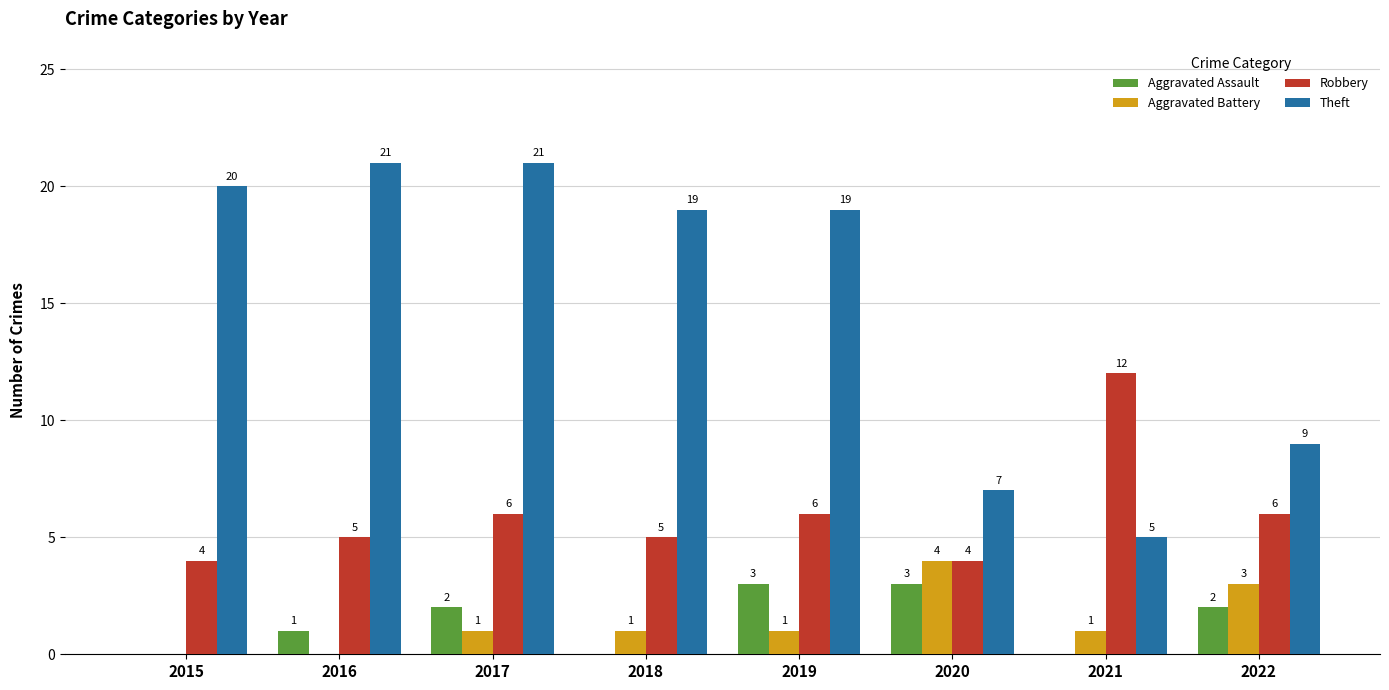

What is the maximum value shown in the chart?

21